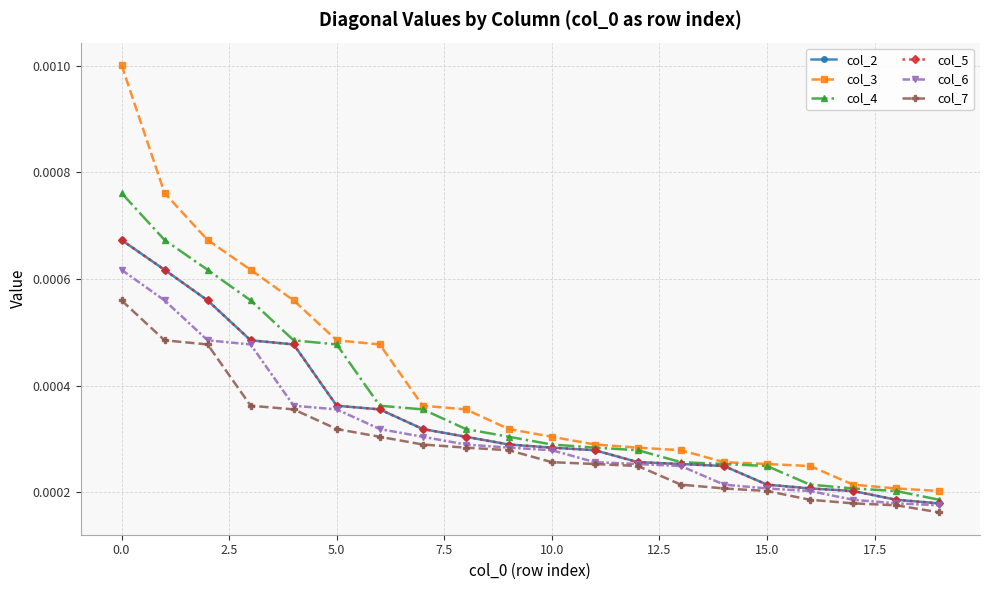

Does the chart display data point markers on the line(s)?

Yes